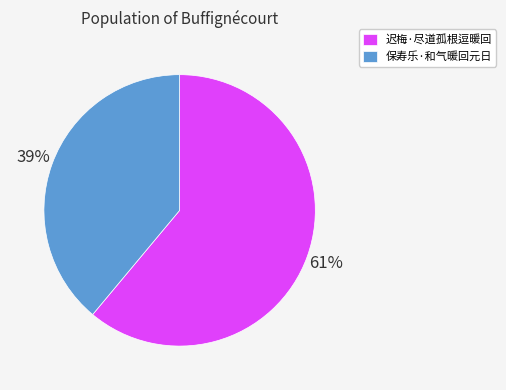

Does any single category account for the majority?

Yes